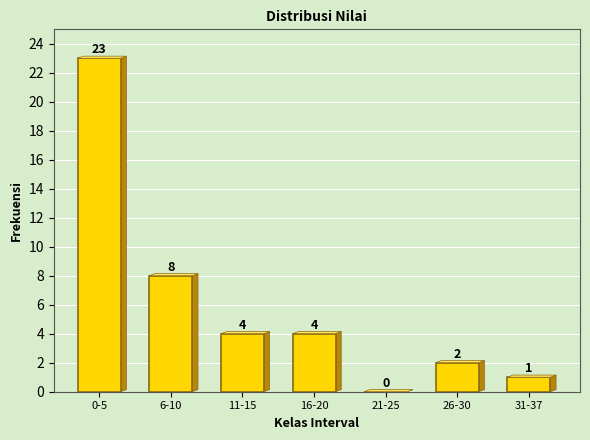

Reading left to right, extract all data points from this chart.

0-5=23	6-10=8	11-15=4	16-20=4	21-25=0	26-30=2	31-37=1